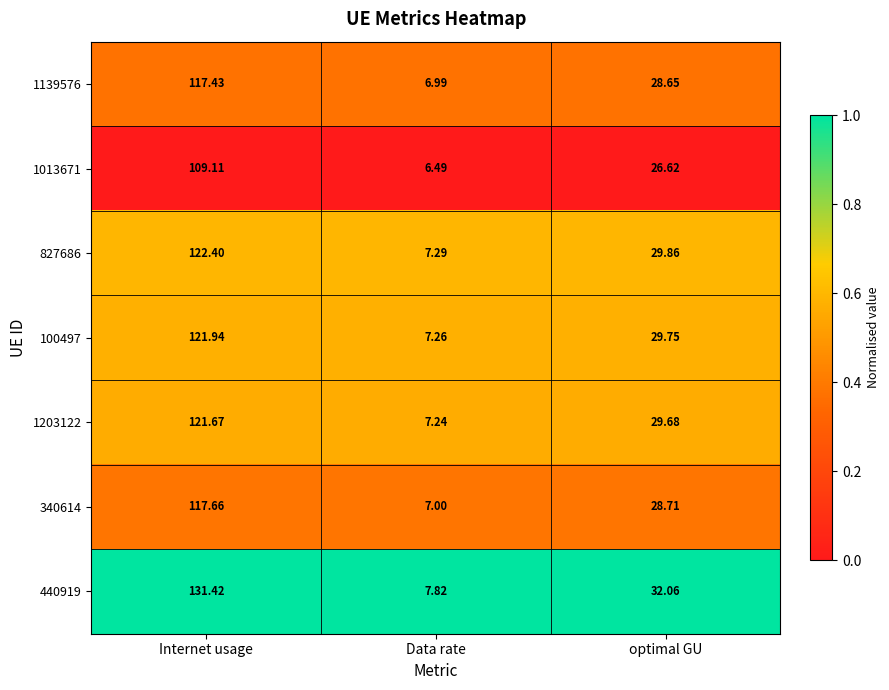

What is the difference between the highest and lowest values at Data rate?

1.3